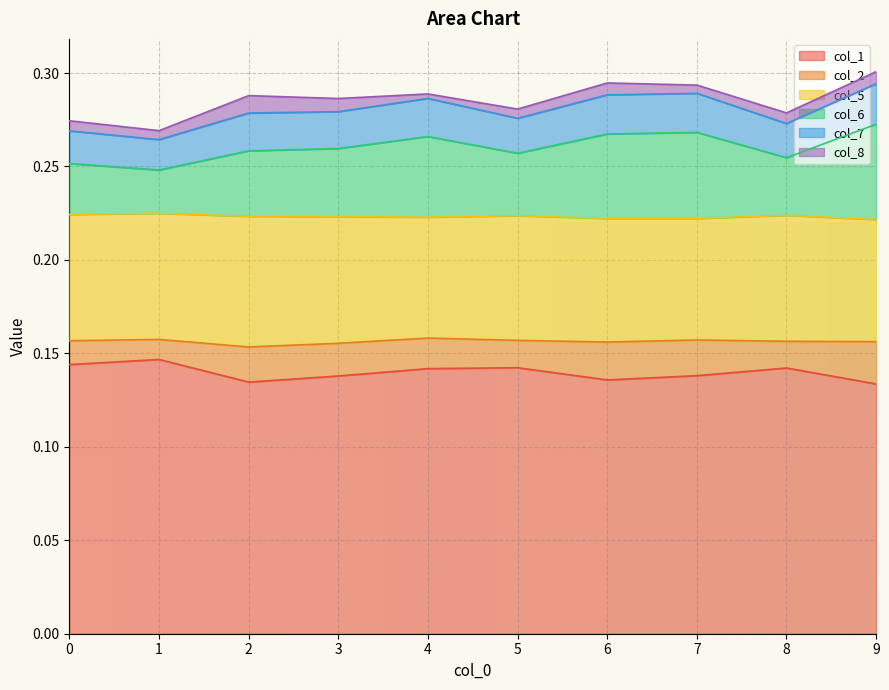

What is the average value of the col_6 series?

0.3